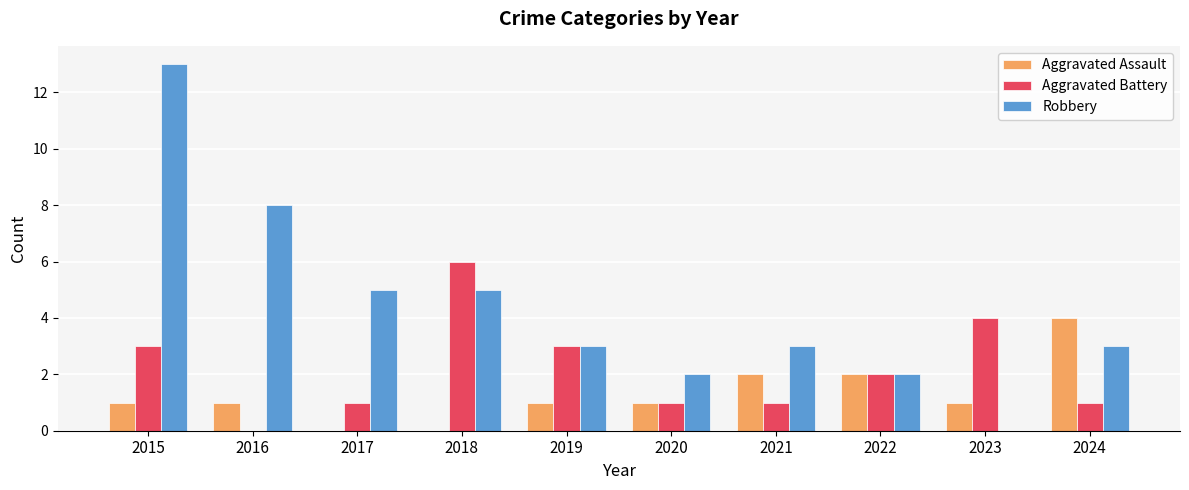

What are all the series names shown in the legend?

Aggravated Assault, Aggravated Battery, Robbery